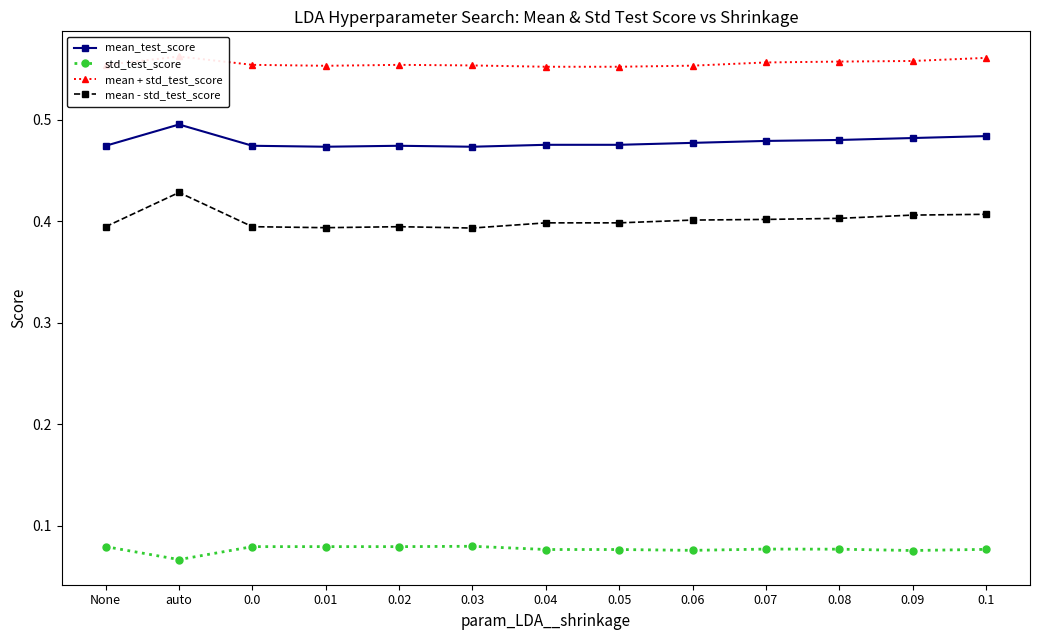

At which category does mean - std_test_score reach its first local valley?

0.01